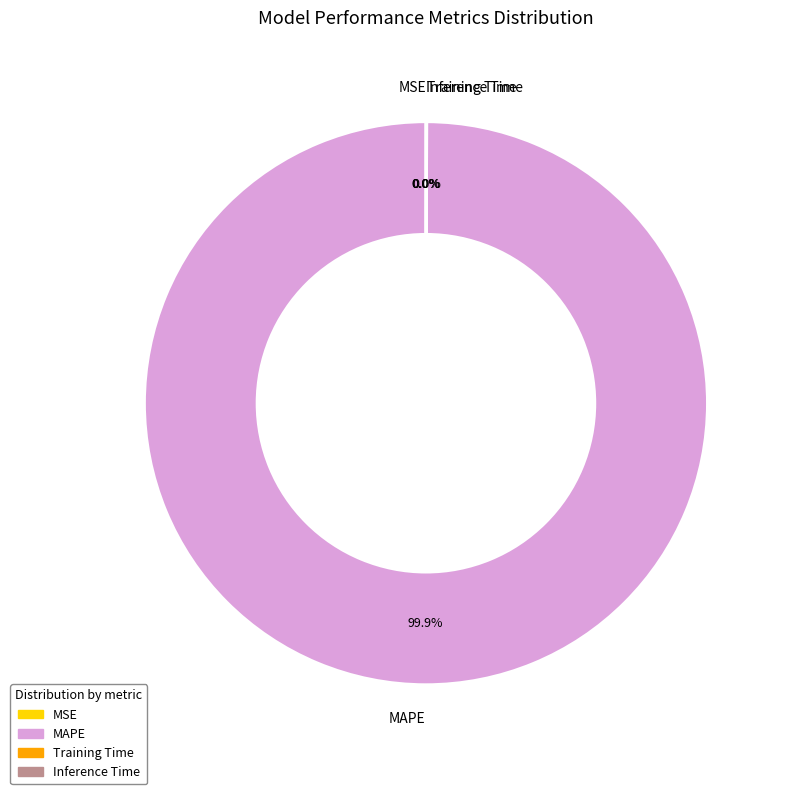

To the nearest percent, what portion does MAPE represent?

100%